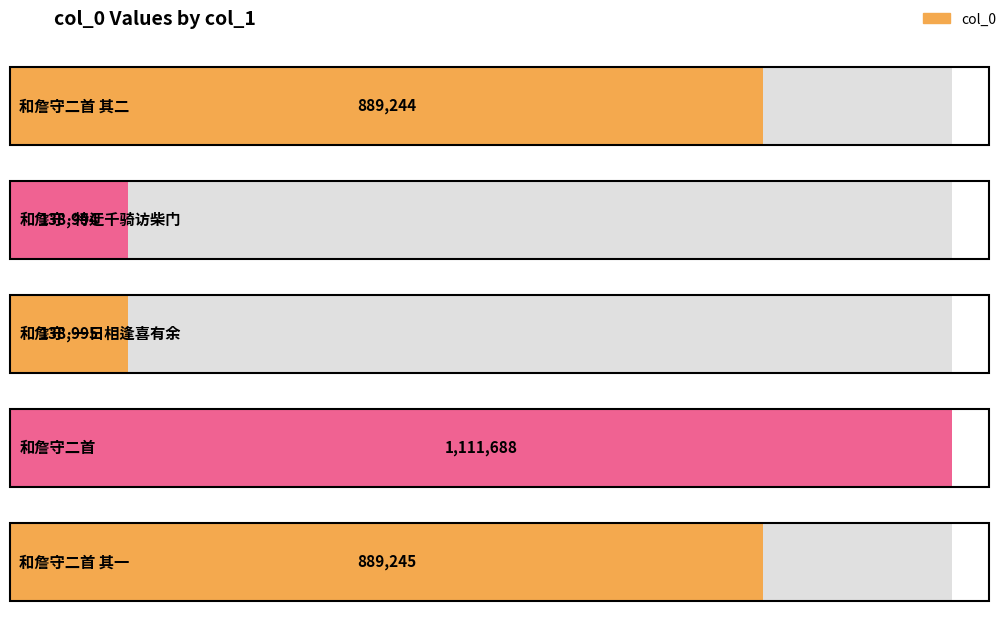

List the labels in order of value, smallest first.

和詹守·特迂千骑访柴门, 和詹守·一日相逢喜有余, 和詹守二首 其二, 和詹守二首 其一, 和詹守二首